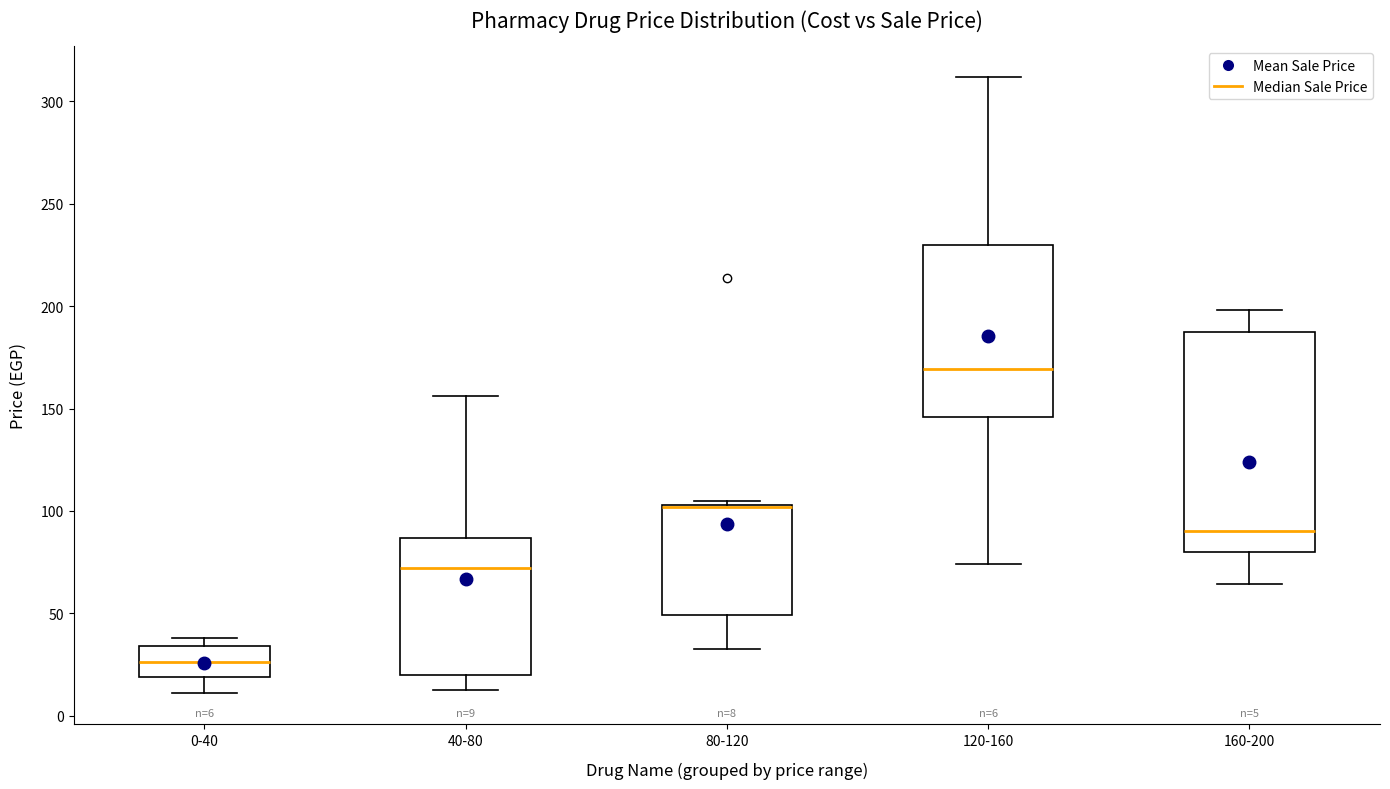

Which box is the tallest, from its lower edge to its upper edge?

160-200